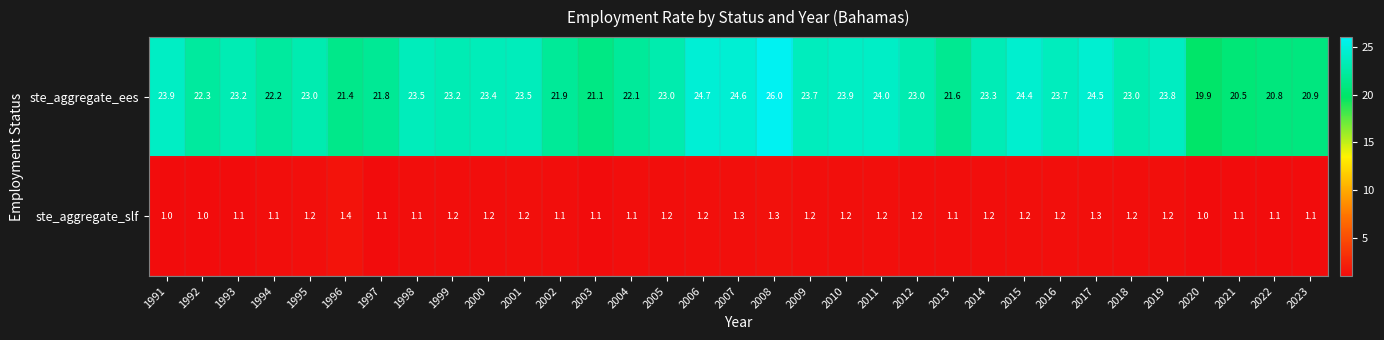

Which series has the largest total across all categories?

ste_aggregate_ees